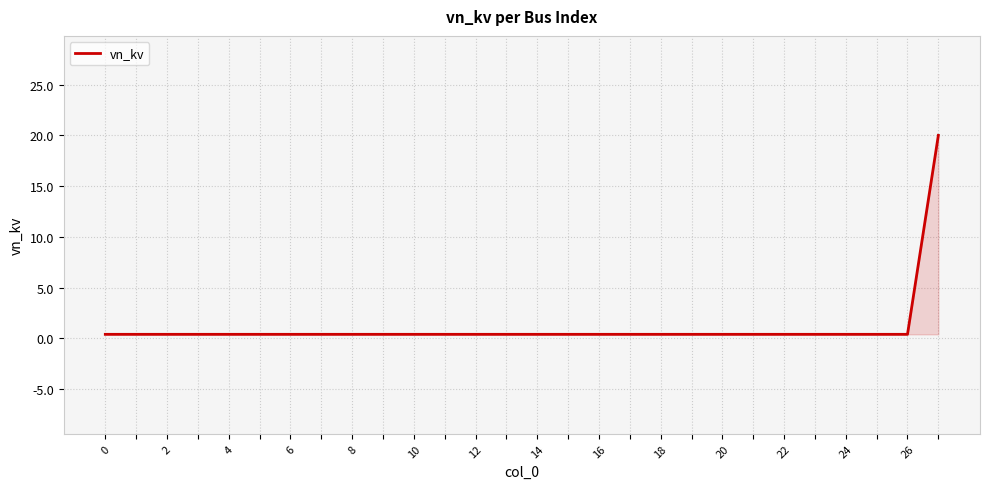

How many lines are shown in the chart?

1